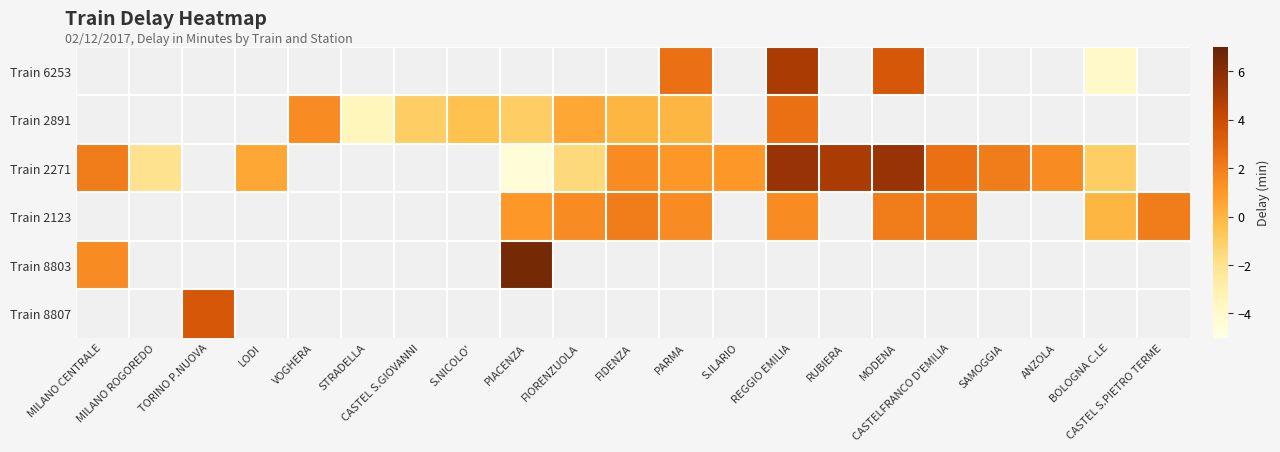

What is the maximum value shown in the chart?

6.5